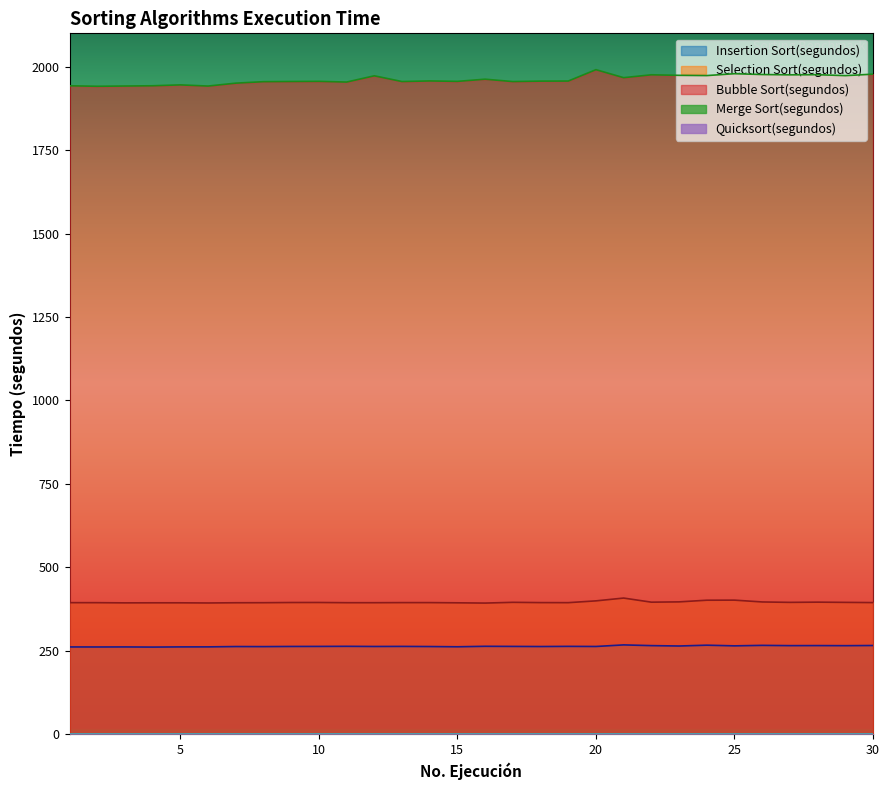

Read the Selection Sort(segundos) value at 23.

396.5